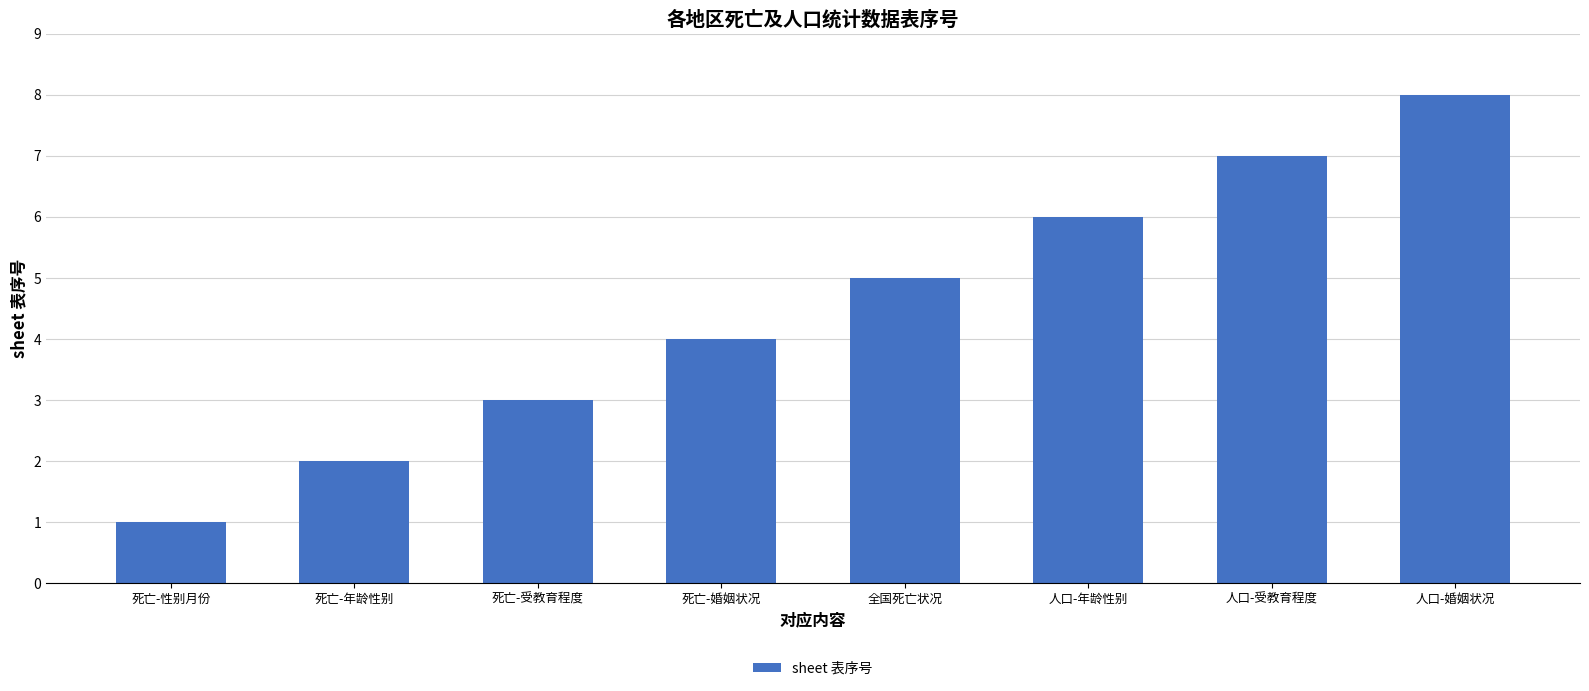

Where is the data nearest to the value 4?

死亡-婚姻状况